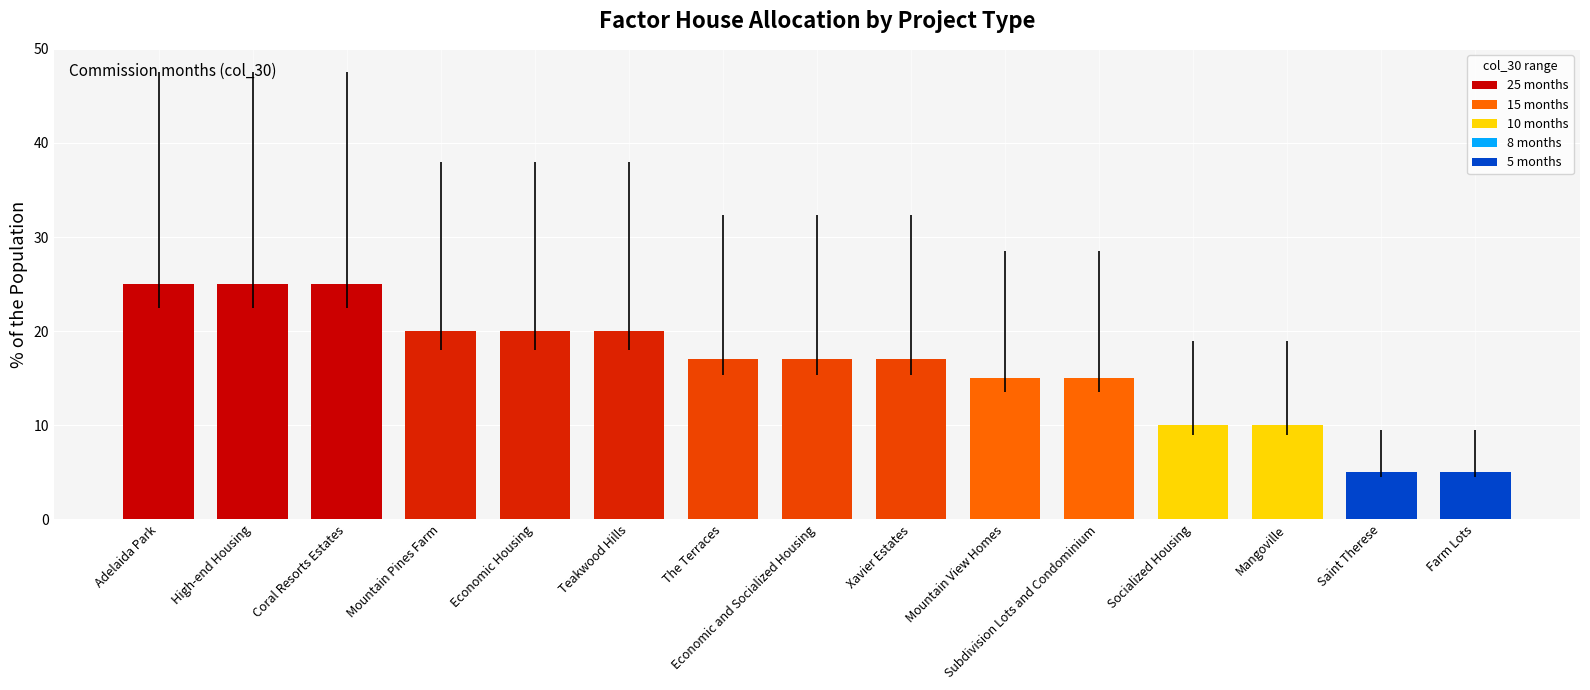

Reading left to right, what are all the values shown in this chart?

25	25	25	20	20	20	17	17	17	15	15	10	10	5	5